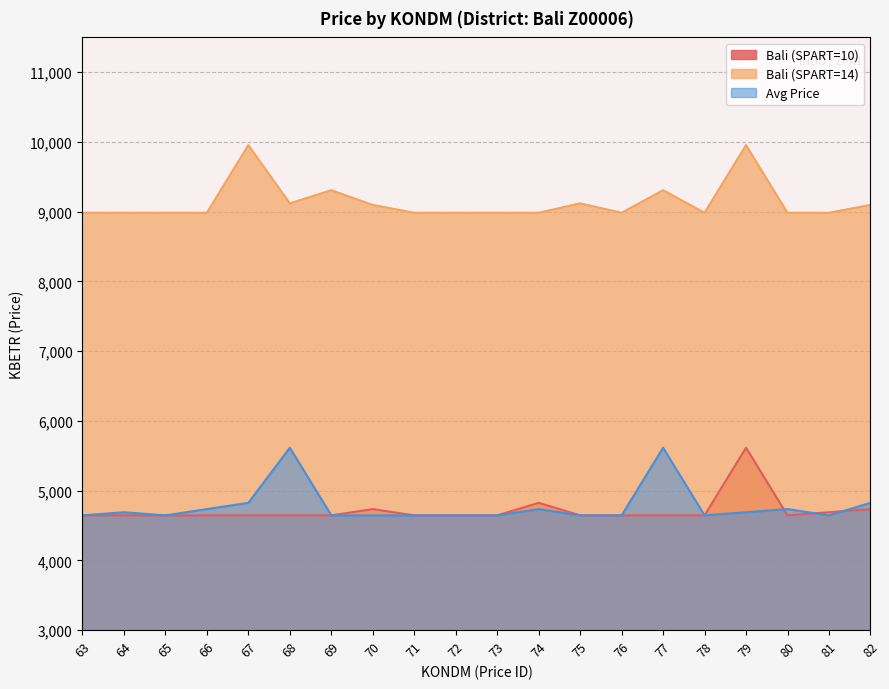

Reading left to right, what are all the values shown in this chart?

Bali (SPART=10): 63=4645.1	64=4645.1	65=4645.1	66=4645.1	67=4645.1	68=4645.1	69=4645.1	70=4735.0	71=4645.1	72=4645.1	73=4645.1	74=4824.8	75=4645.1	76=4645.1	77=4645.1	78=4645.1	79=5615.5	80=4645.1	81=4690.0	82=4735.0
Bali (SPART=14): 63=8984.7	64=8984.7	65=8984.7	66=8984.7	67=9955.1	68=9119.5	69=9308.2	70=9097.0	71=8984.7	72=8984.7	73=8984.7	74=8984.7	75=9119.5	76=8984.7	77=9308.2	78=8984.7	79=9955.1	80=8984.7	81=8984.7	82=9097.0
Avg Price: 63=4645.1	64=4690.0	65=4645.1	66=4735.0	67=4824.8	68=5615.5	69=4645.1	70=4645.1	71=4645.1	72=4645.1	73=4645.1	74=4735.0	75=4645.1	76=4645.1	77=5615.5	78=4645.1	79=4690.0	80=4735.0	81=4645.1	82=4824.8